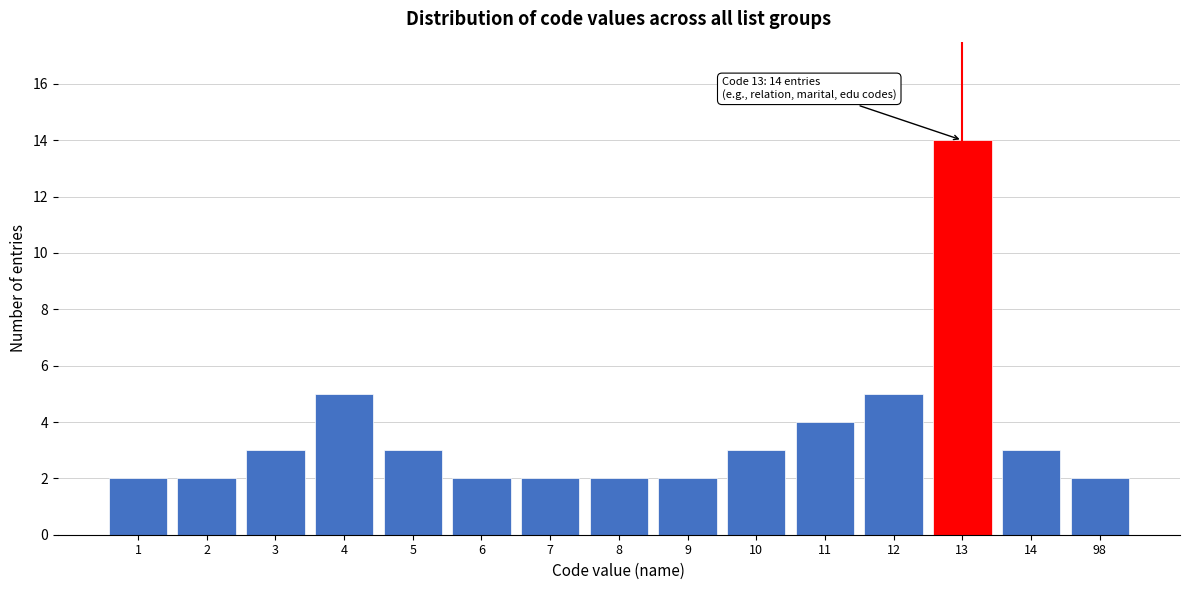

Reading right to left, list all the values displayed in this chart.

98=2	14=3	13=14	12=5	11=4	10=3	9=2	8=2	7=2	6=2	5=3	4=5	3=3	2=2	1=2